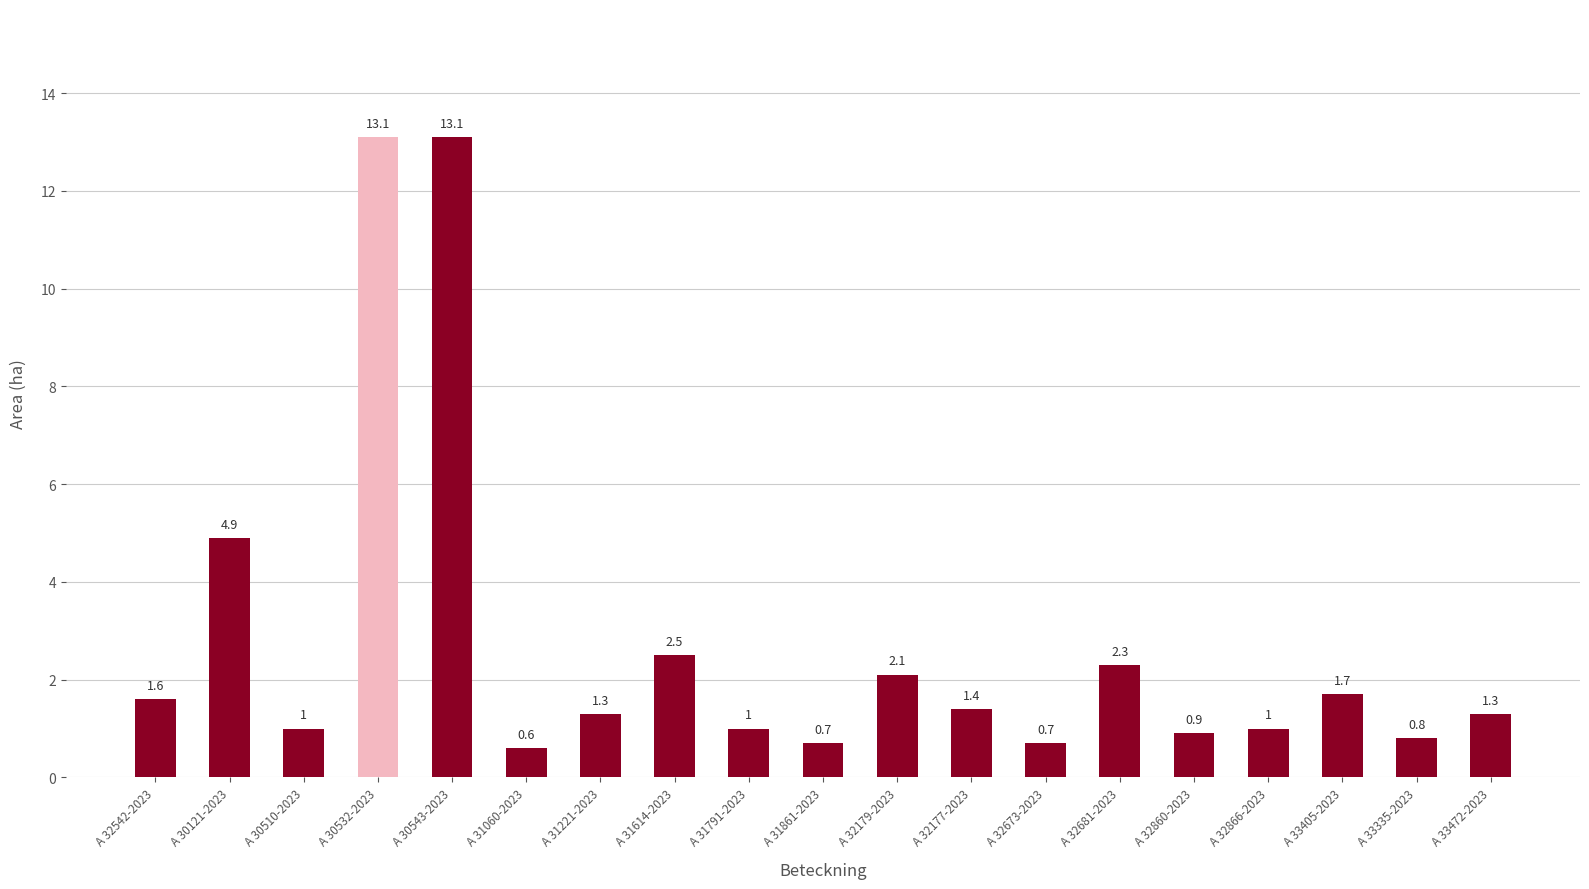

Reading left to right, extract all data points from this chart.

A 32542-2023=1.6	A 30121-2023=4.9	A 30510-2023=1.0	A 30532-2023=13.1	A 30543-2023=13.1	A 31060-2023=0.6	A 31221-2023=1.3	A 31614-2023=2.5	A 31791-2023=1.0	A 31861-2023=0.7	A 32179-2023=2.1	A 32177-2023=1.4	A 32673-2023=0.7	A 32681-2023=2.3	A 32860-2023=0.9	A 32866-2023=1.0	A 33405-2023=1.7	A 33335-2023=0.8	A 33472-2023=1.3